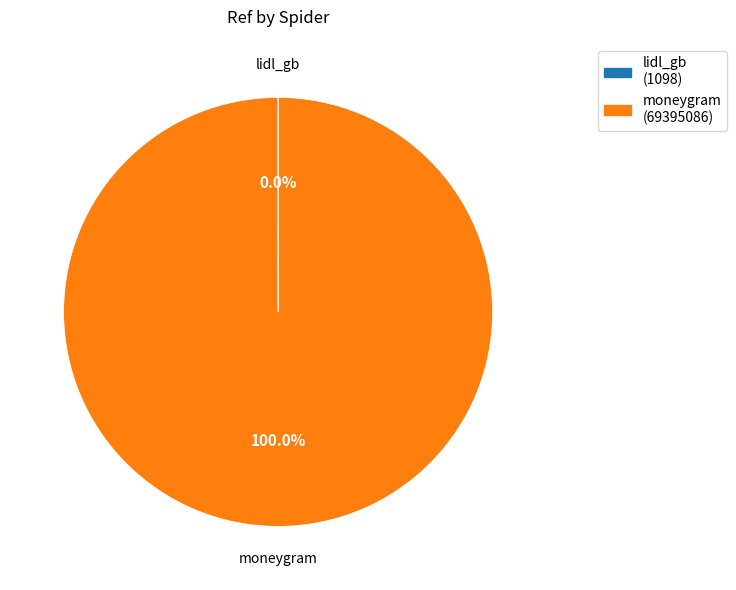

Is it true that moneygram is 100% of the pie?

True